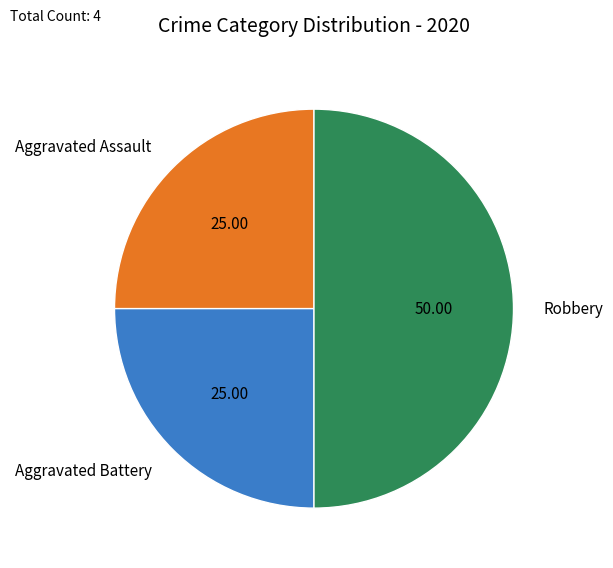

True or false: Robbery accounts for 39% of the total.

False